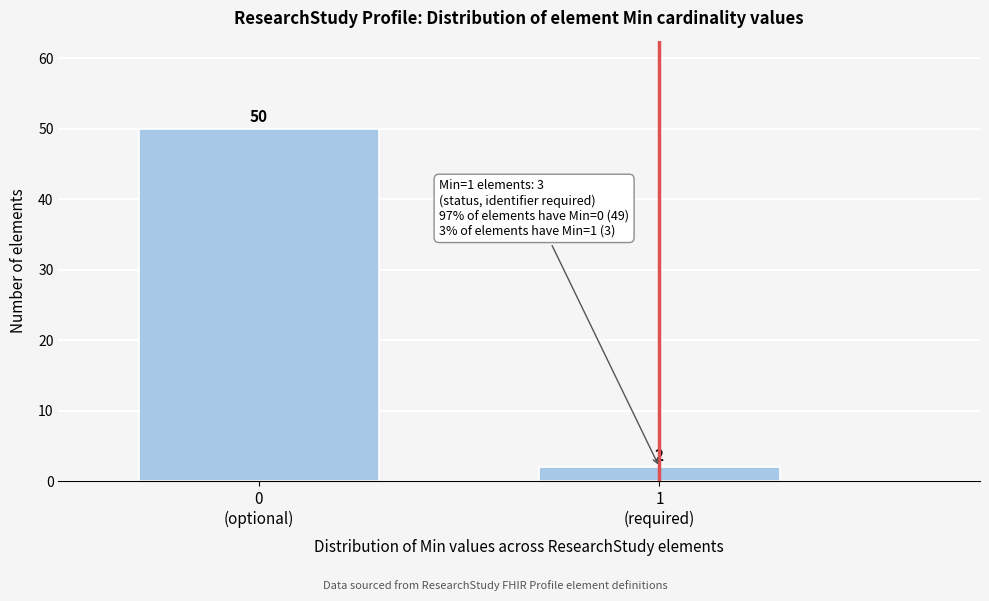

Reading left to right, list all the values displayed in this chart.

50	2